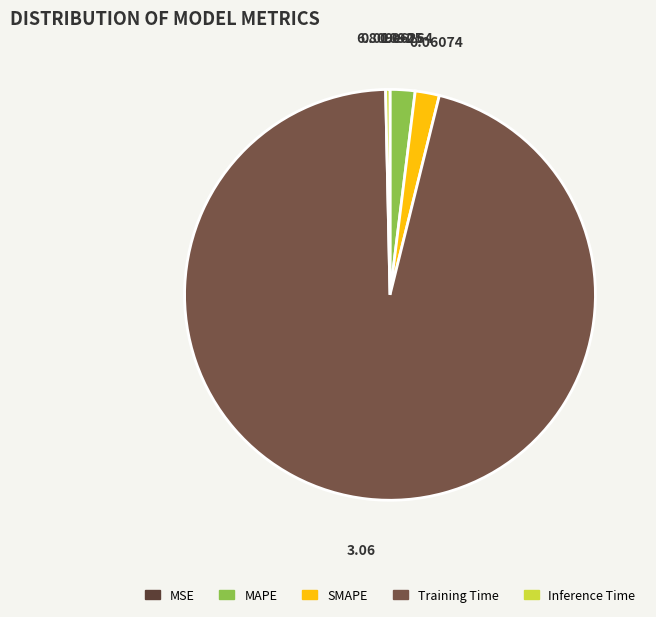

Is there any slice that represents more than half of the pie?

Yes